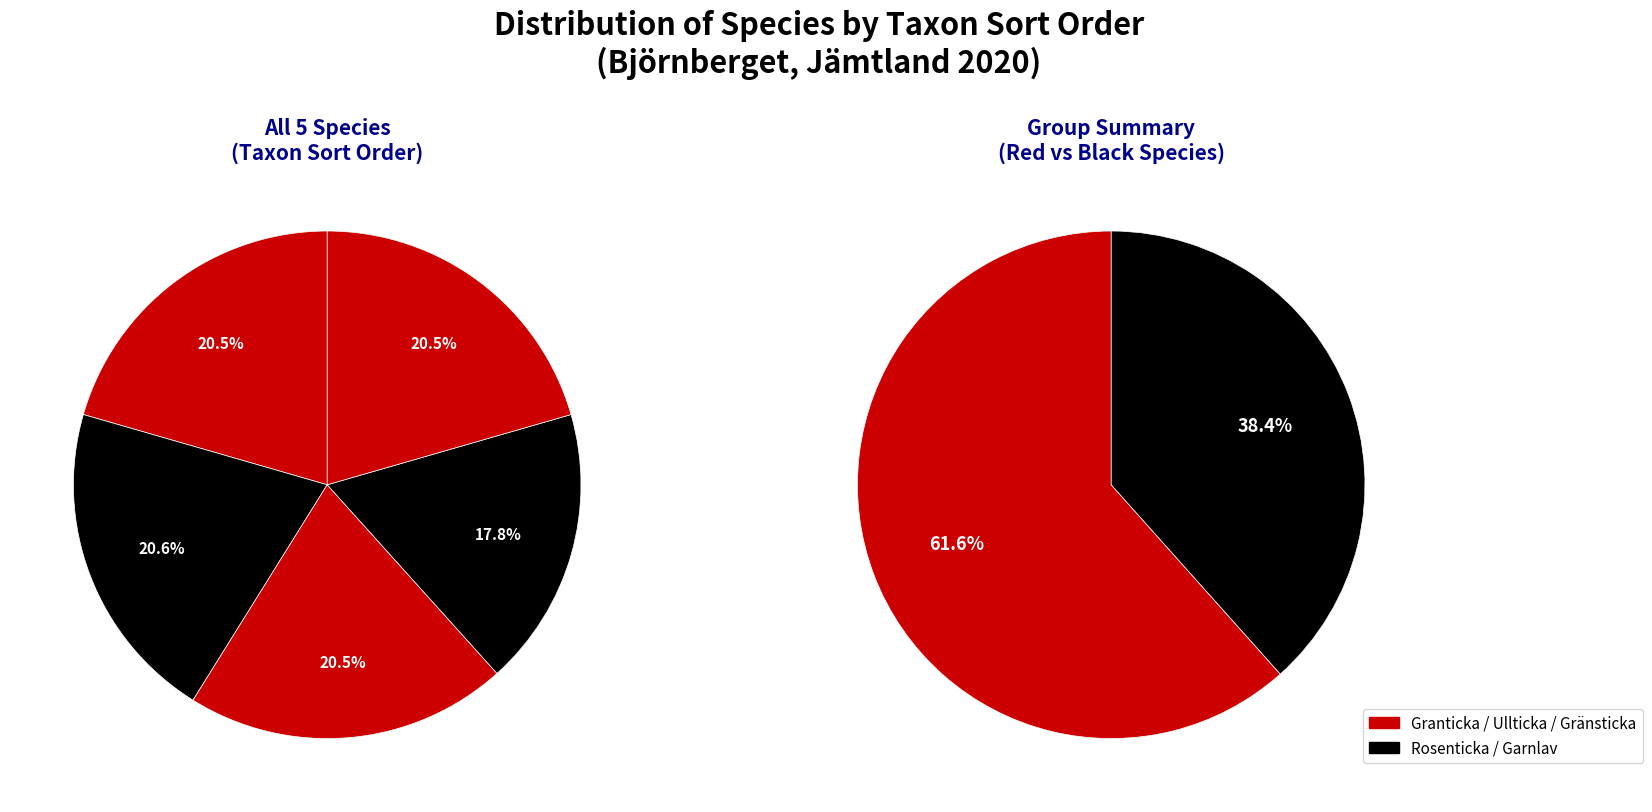

True or false: Ullticka accounts for 14% of the total.

False